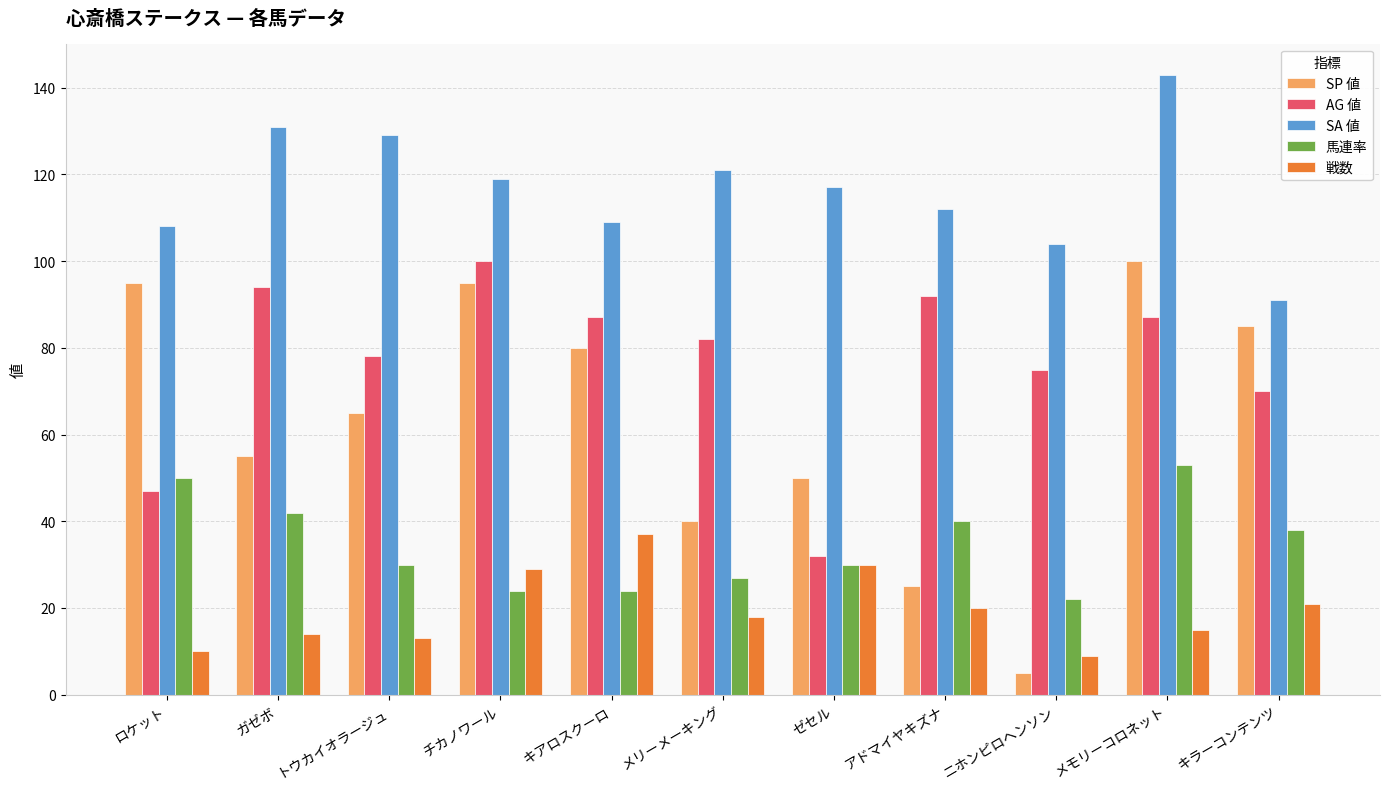

What is the total value across all series at アドマイヤキズナ?

289